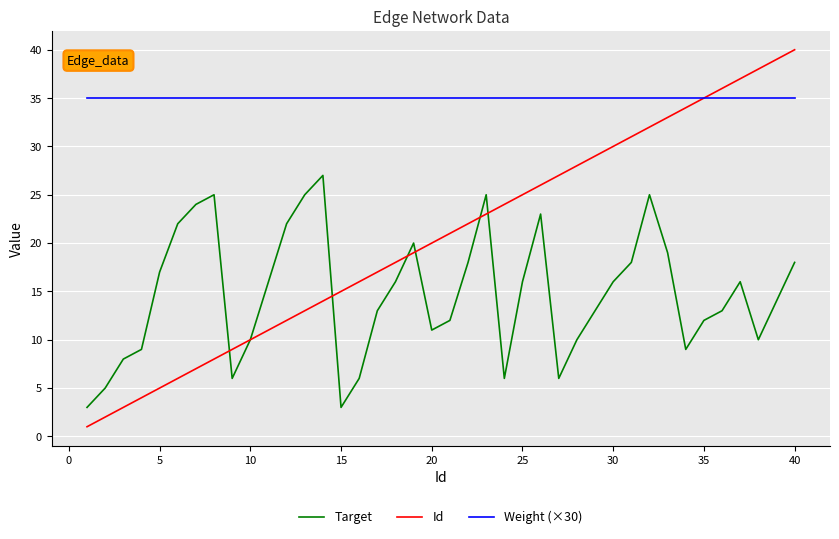

Which series has the largest total across all categories?

Weight (×30)